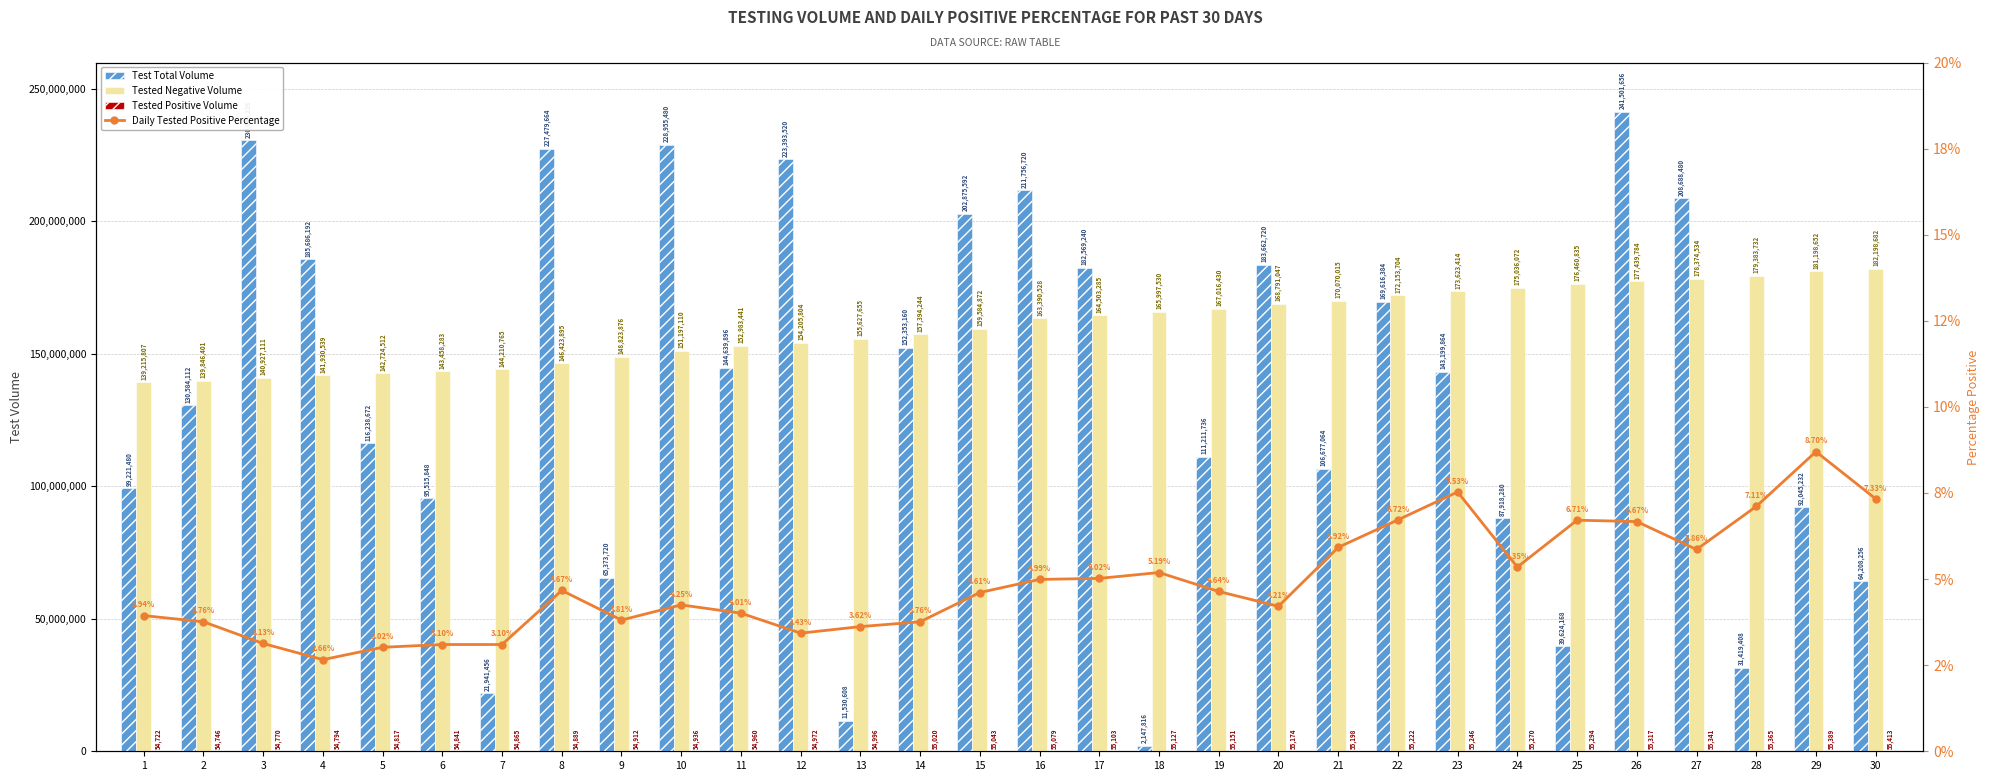

Is it true that Daily Tested Positive Percentage equals 4.7 at 3?

False